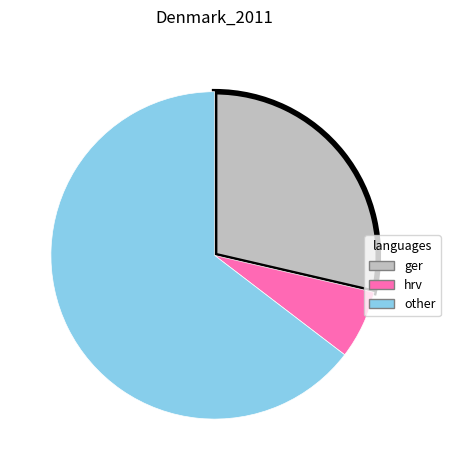

Is there any slice that represents more than half of the pie?

Yes